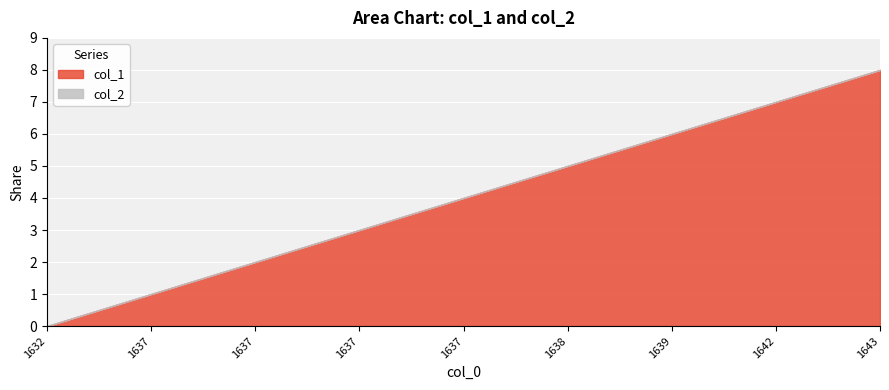

How many values are below 4?

4